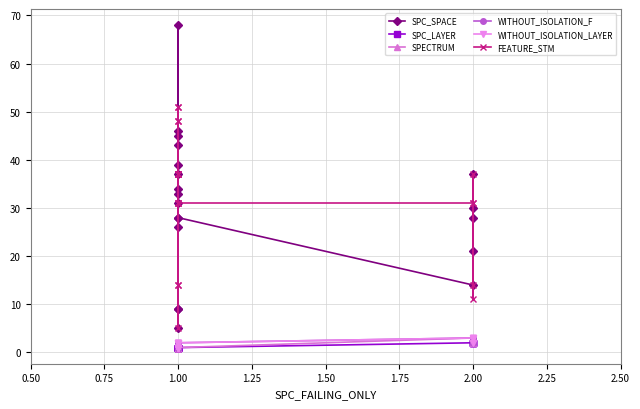

What is the average value of the SPC_SPACE series?

31